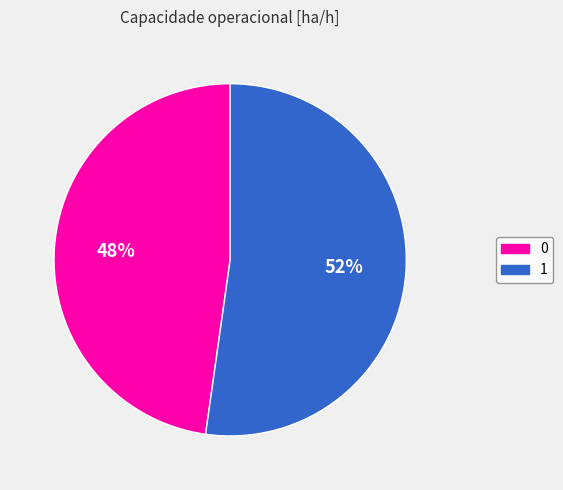

Is there a majority slice in this chart?

Yes